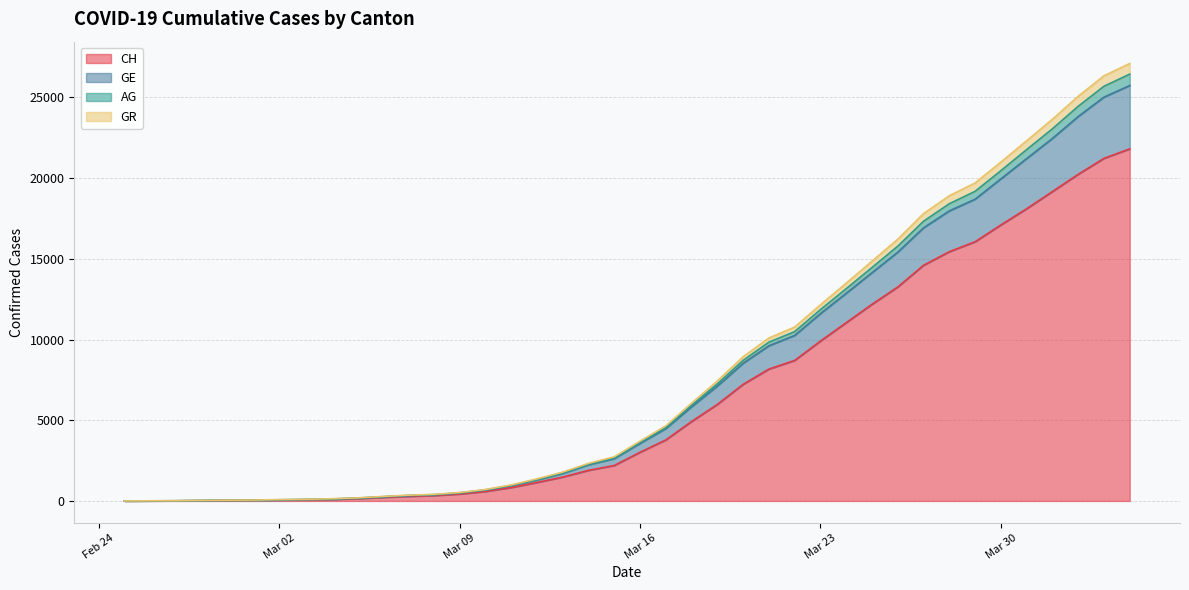

What is the maximum value shown in the chart?

27099